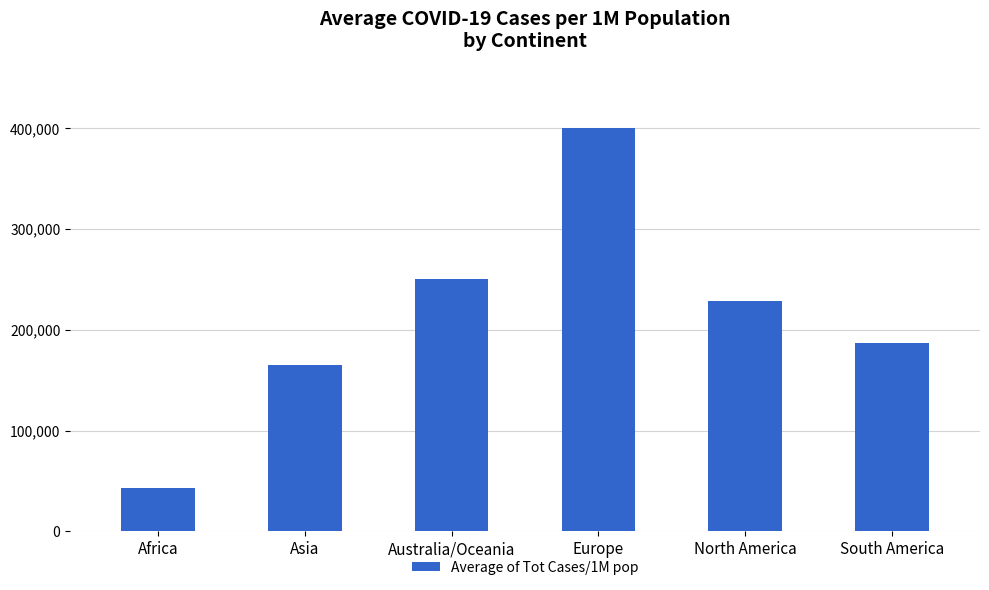

What is the value of the 6th bar from the left?

187173.2